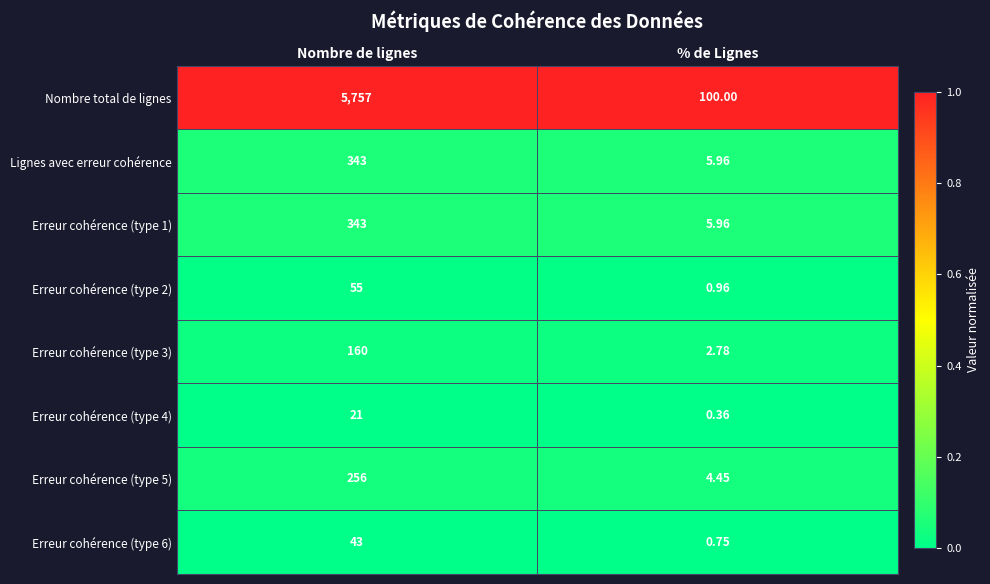

Which category has the highest value in the Nombre total de lignes series?

Nombre de lignes